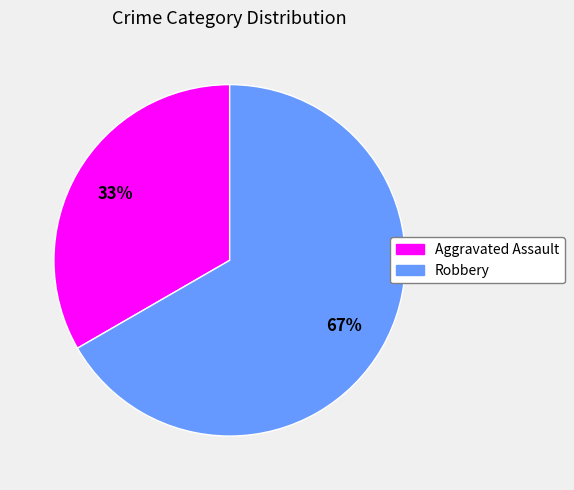

What percentage is the Aggravated Assault slice, to the nearest percent?

33%